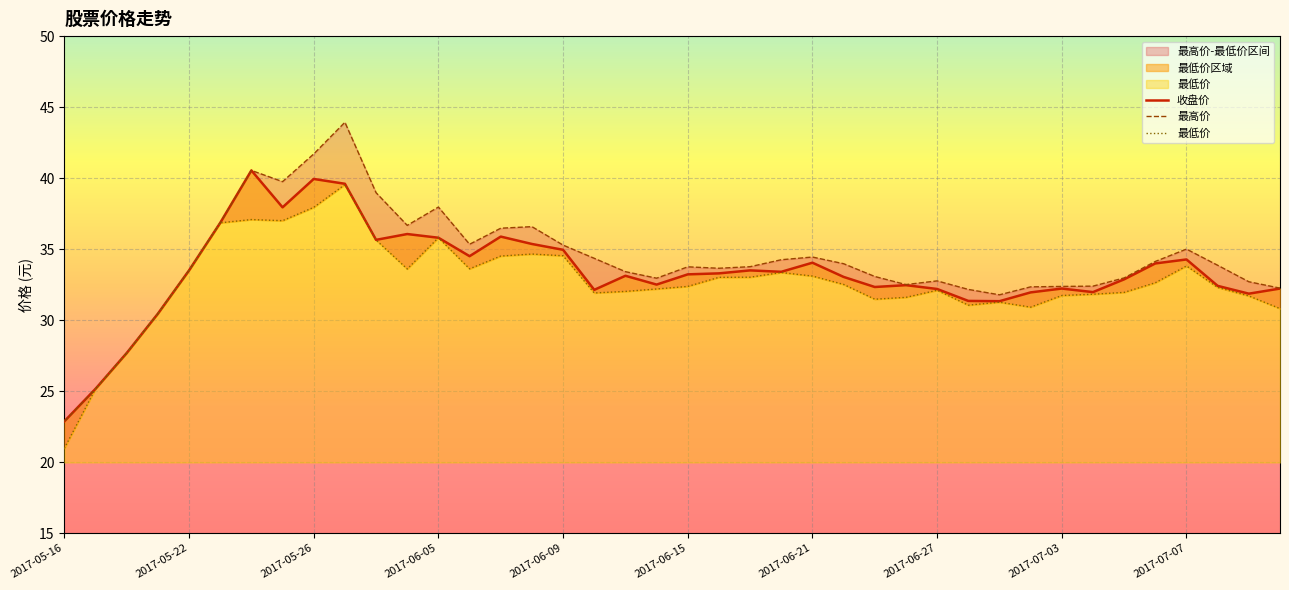

Which series has the largest total across all categories?

最高价